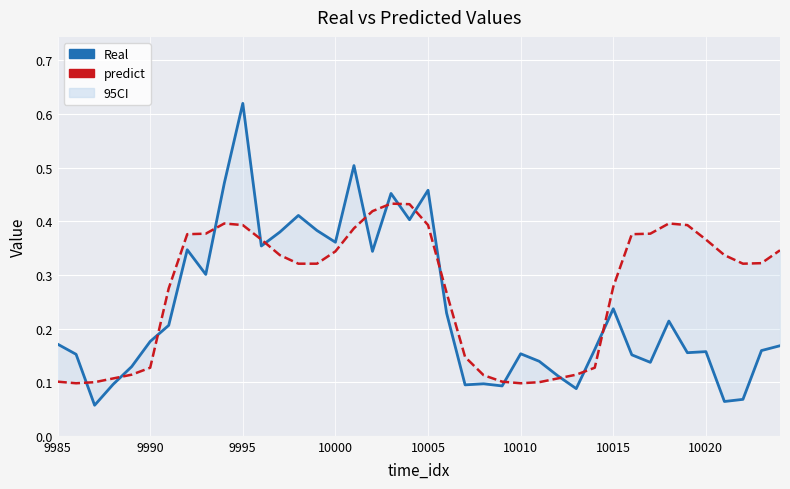

List the series in order of their peak value, lowest first.

predict, Real